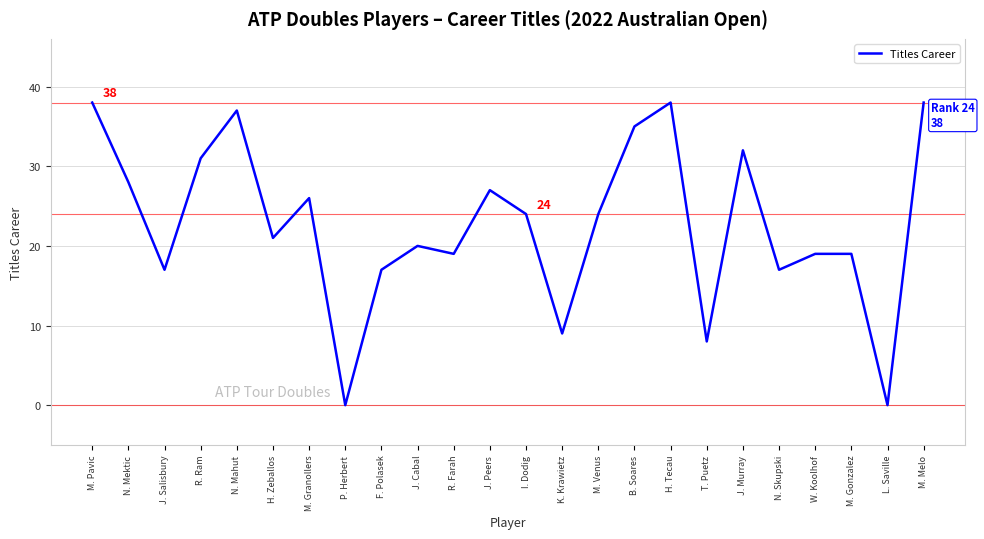

What is the sum of the values at J. Murray and L. Saville?

32